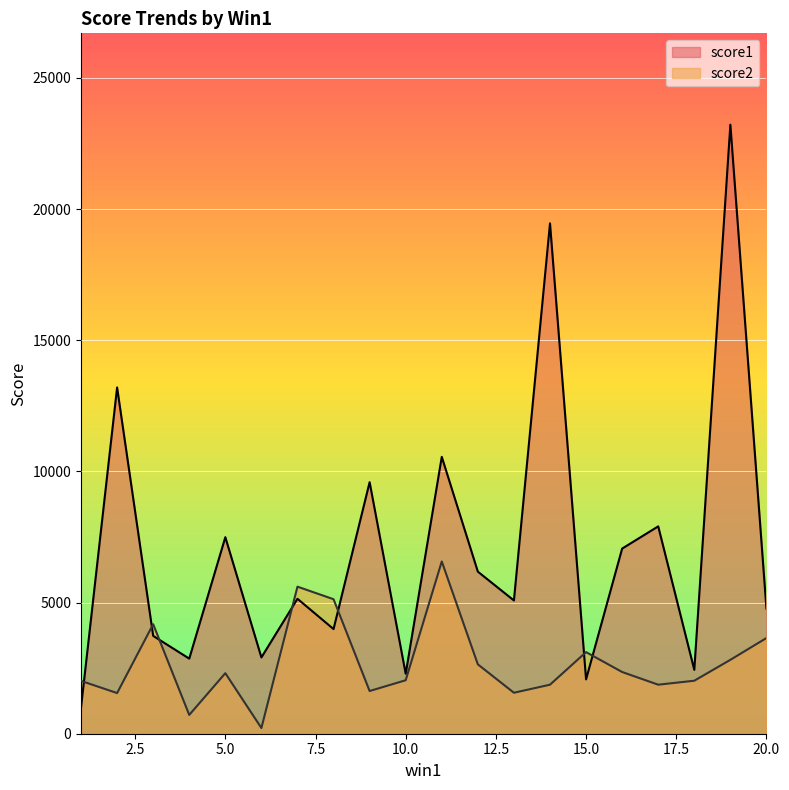

The value of score2 at 20.0 is 1432.3. True or false?

False